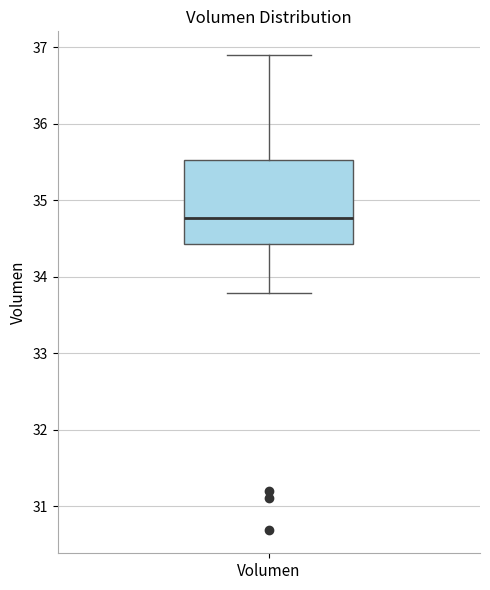

Transcribe this box plot: give where the median line is, the range the box spans, and where the two whiskers end, as read against the y-axis. The values are not printed on the chart, so give them approximately, as read against the axis.

median 34.8, box 34.4 to 35.5, whiskers 33.8 to 36.9